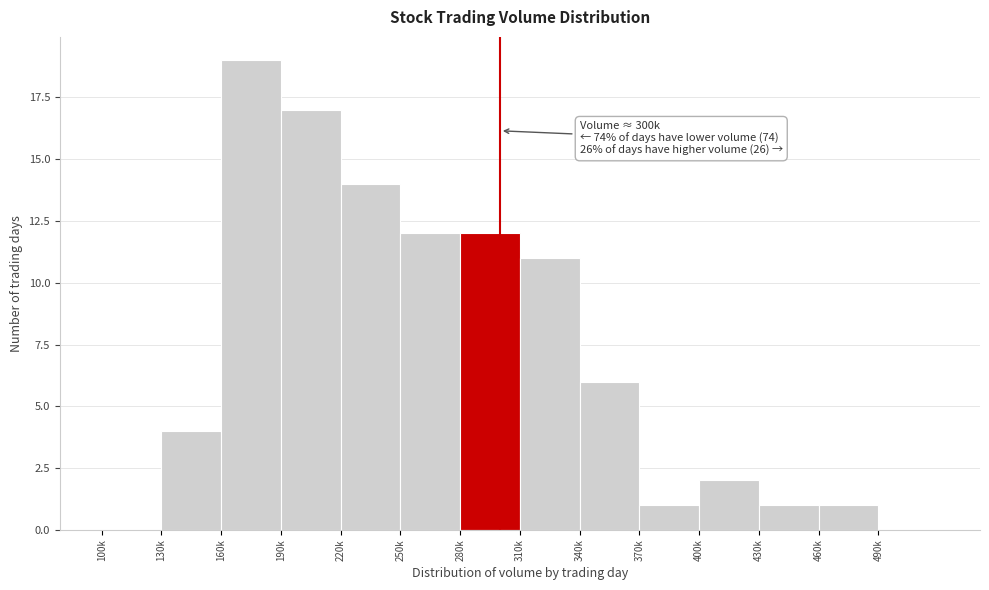

Reading right to left, extract all data points from this chart.

490k=0	460k=1	430k=1	400k=2	370k=1	340k=6	310k=11	280k=12	250k=12	220k=14	190k=17	160k=19	130k=4	100k=0